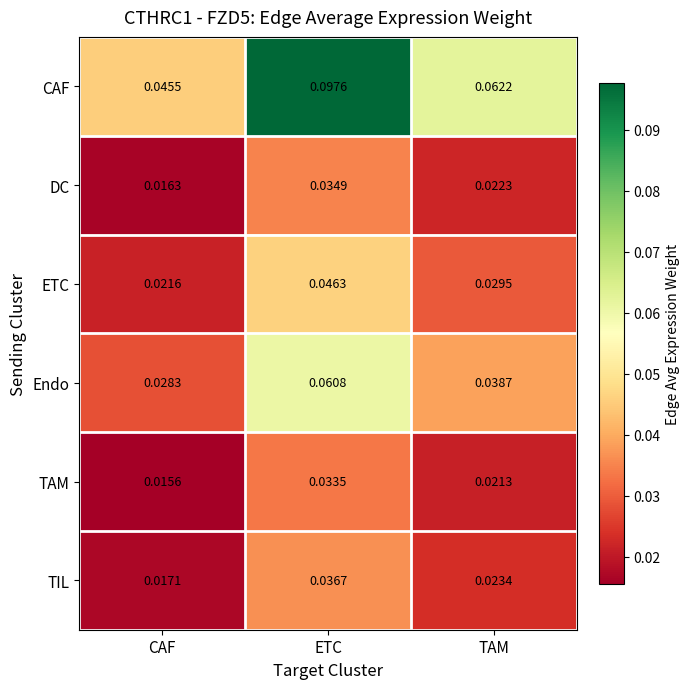

Between ETC and TAM, which series saw the biggest shift?

CAF